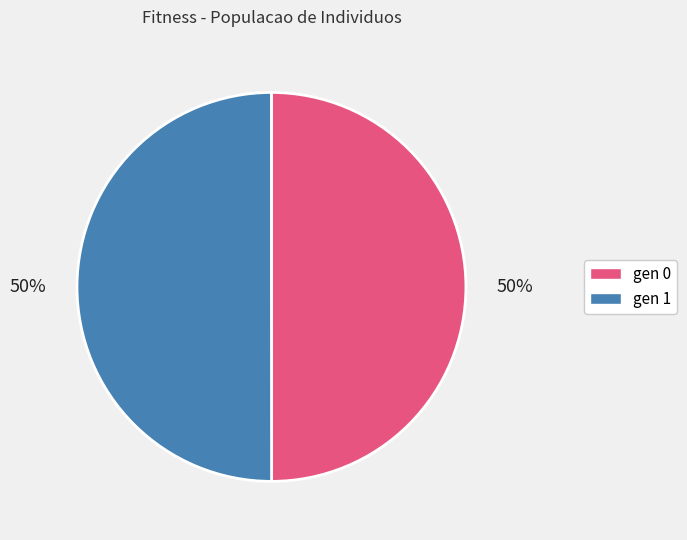

True or false: gen 1 accounts for 50% of the total.

True